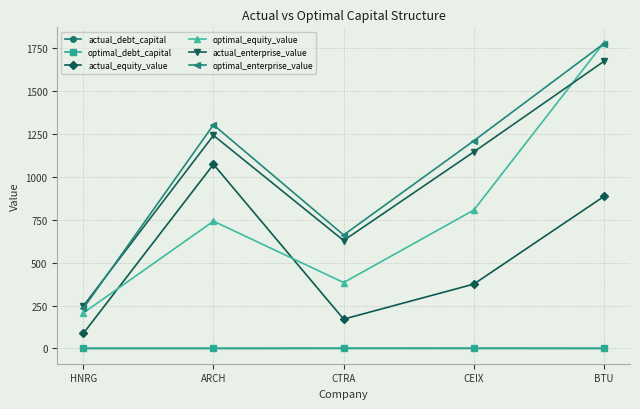

What is the maximum value shown in the chart?

1781.5